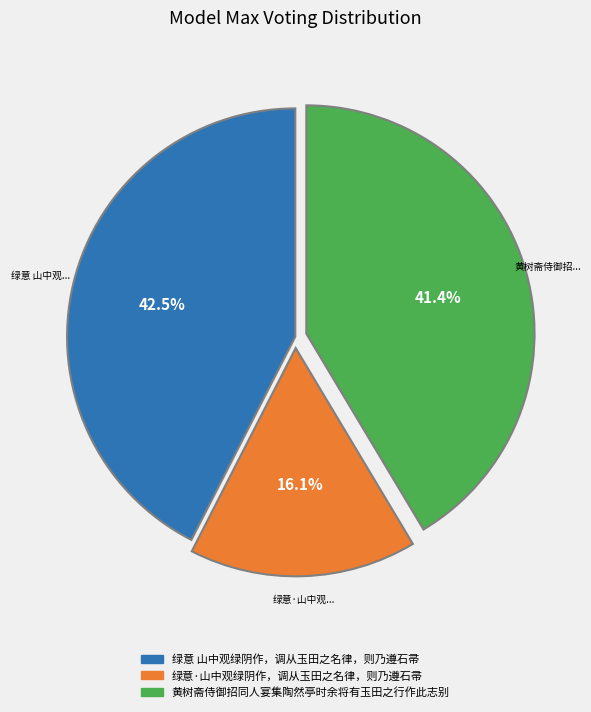

The 黄树斋侍御招同人宴集陶然亭时余将有玉田之行作此志别 slice represents 55% of the pie. True or false?

False